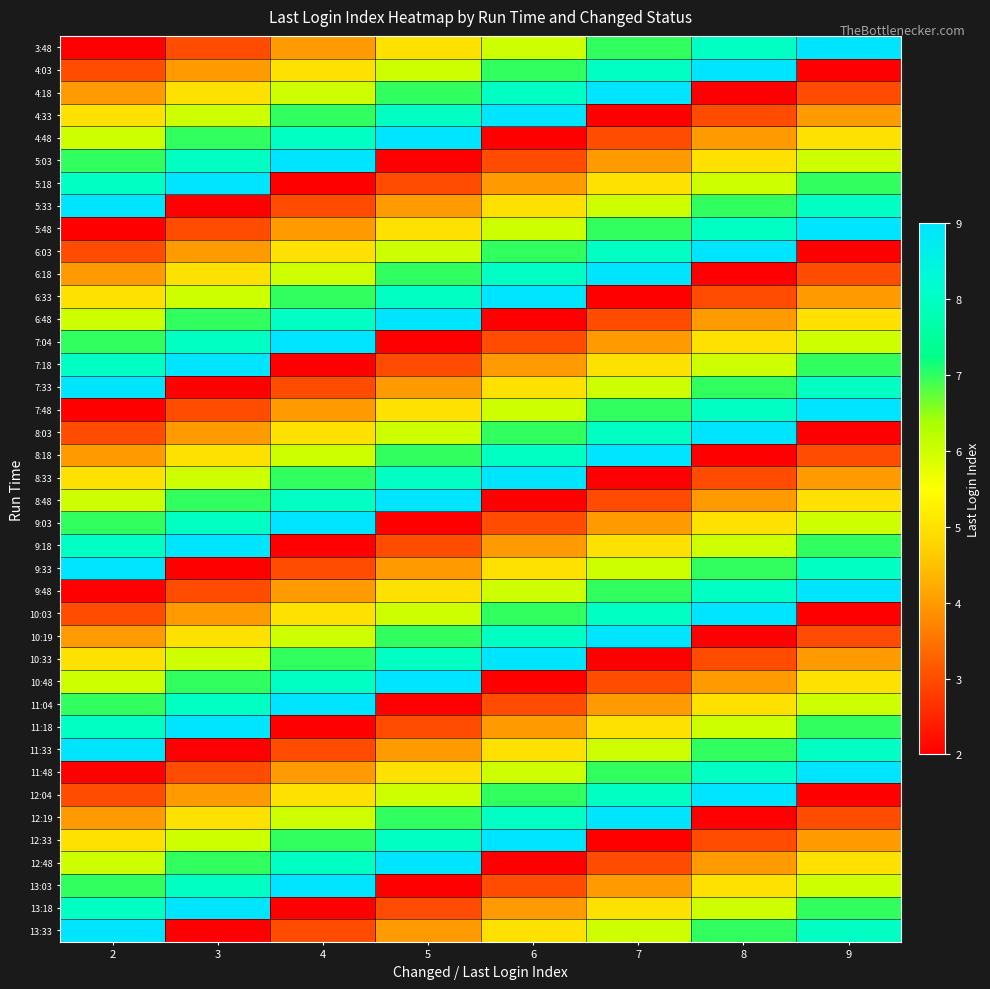

Which has a higher value, 6 or 7?

7